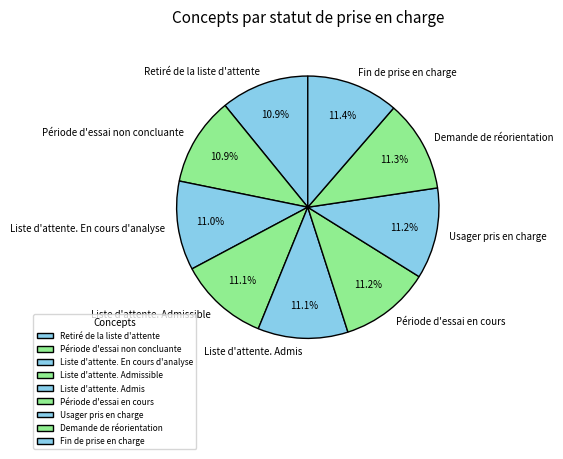

The Période d'essai non concluante slice represents 17% of the pie. True or false?

False